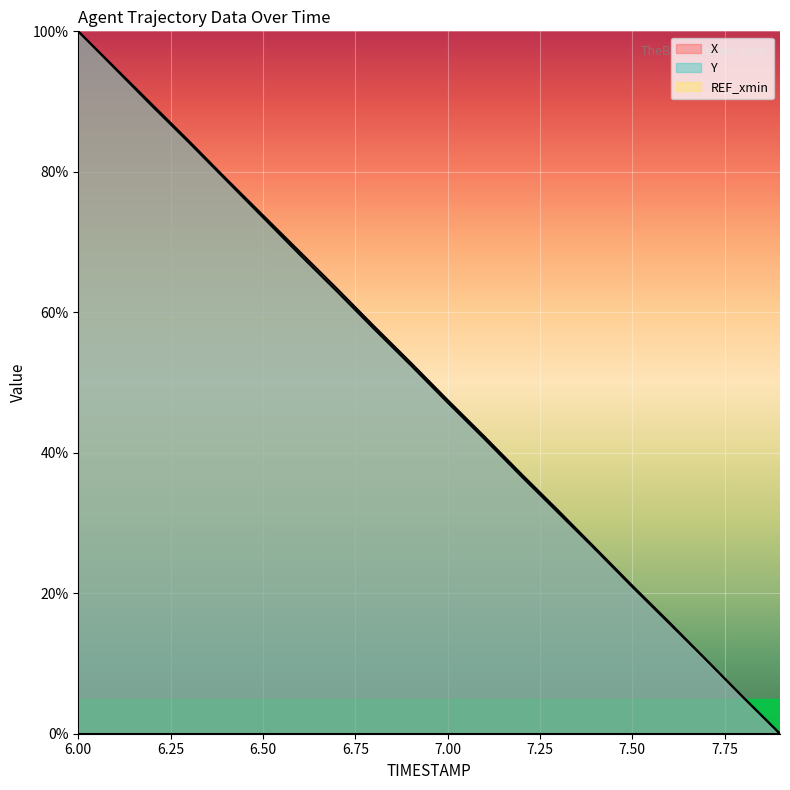

True or false: Y and X cross at least once.

False